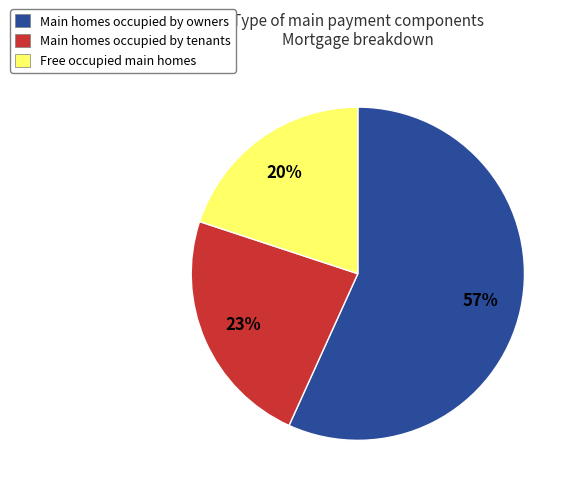

True or false: Free occupied main homes accounts for 20% of the total.

True